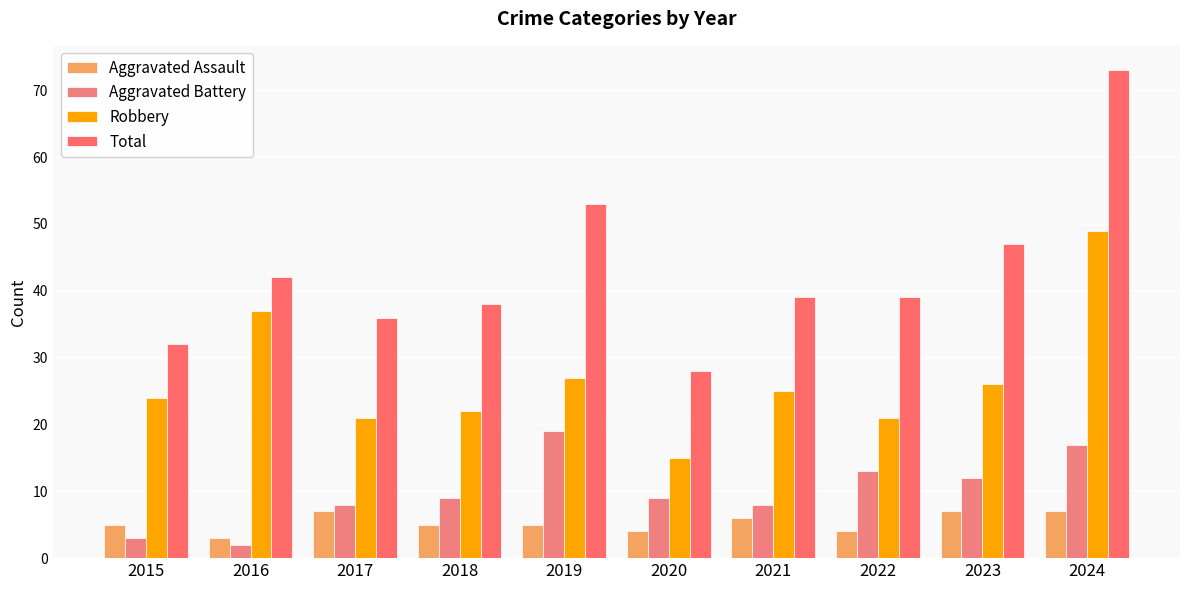

Is it true that Aggravated Assault equals 4 at 2023?

False